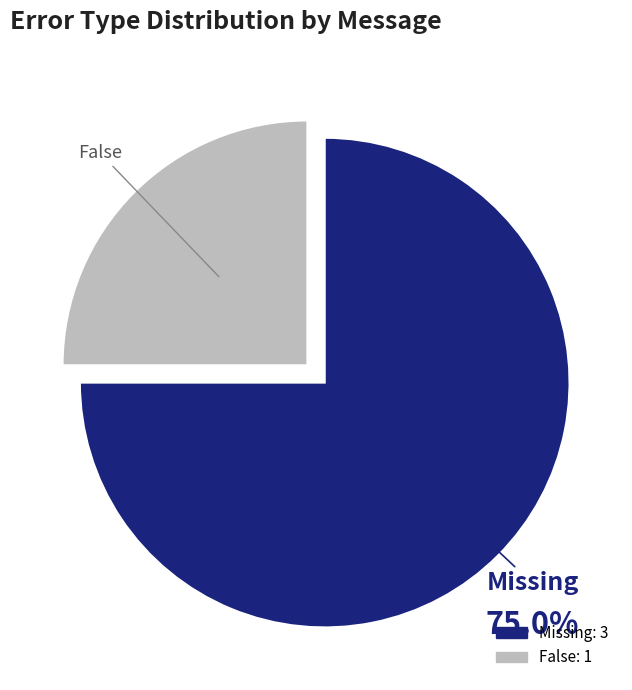

Is there a majority slice in this chart?

Yes